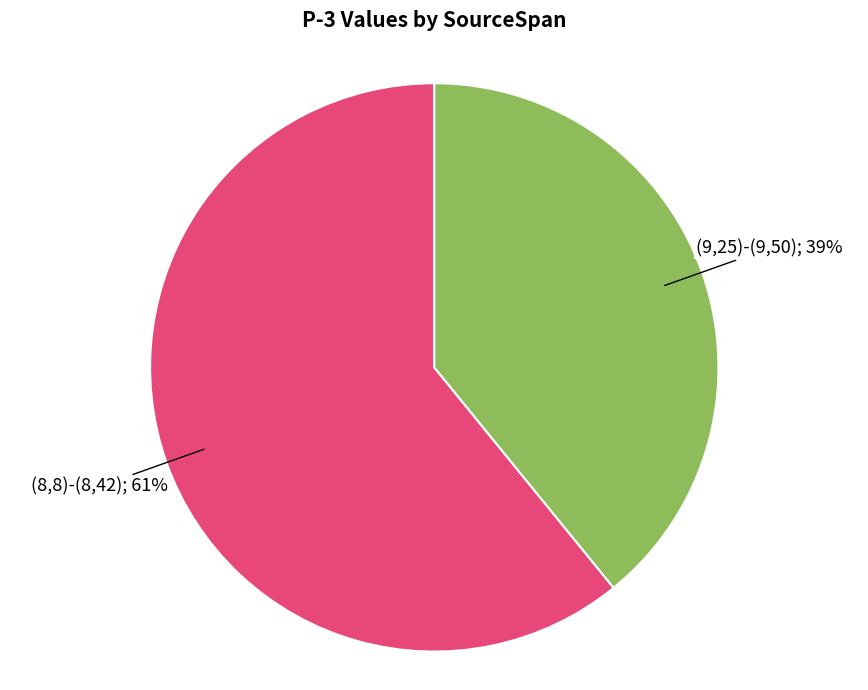

Does any single category account for the majority?

Yes